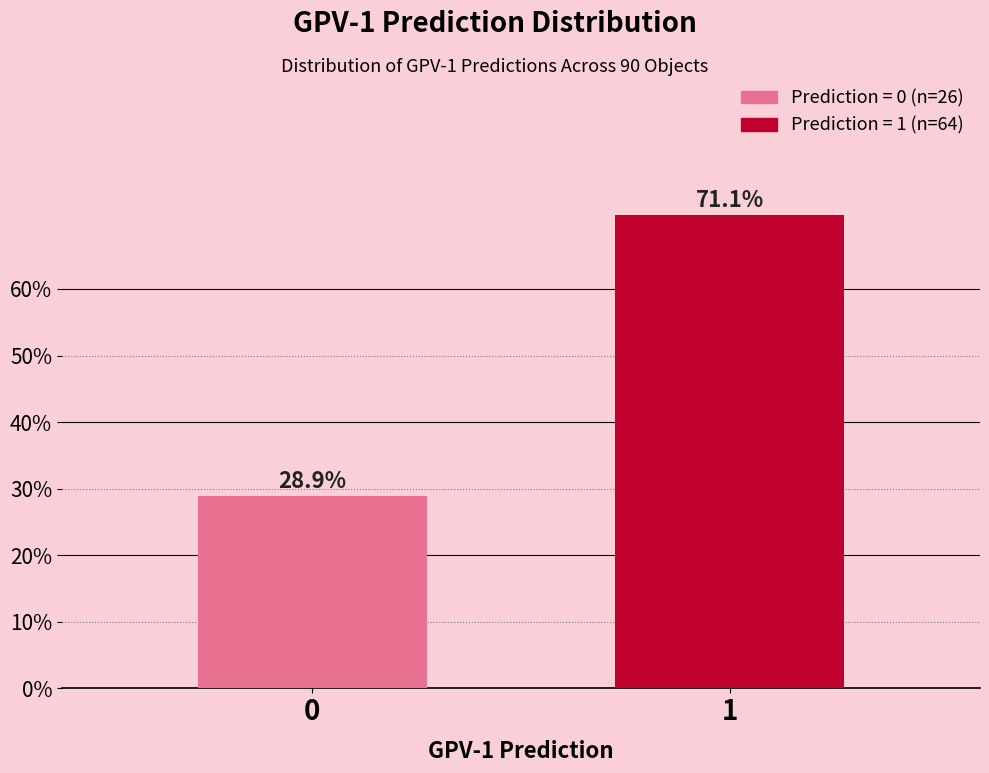

Reading left to right, extract all data points from this chart.

28.9	71.1